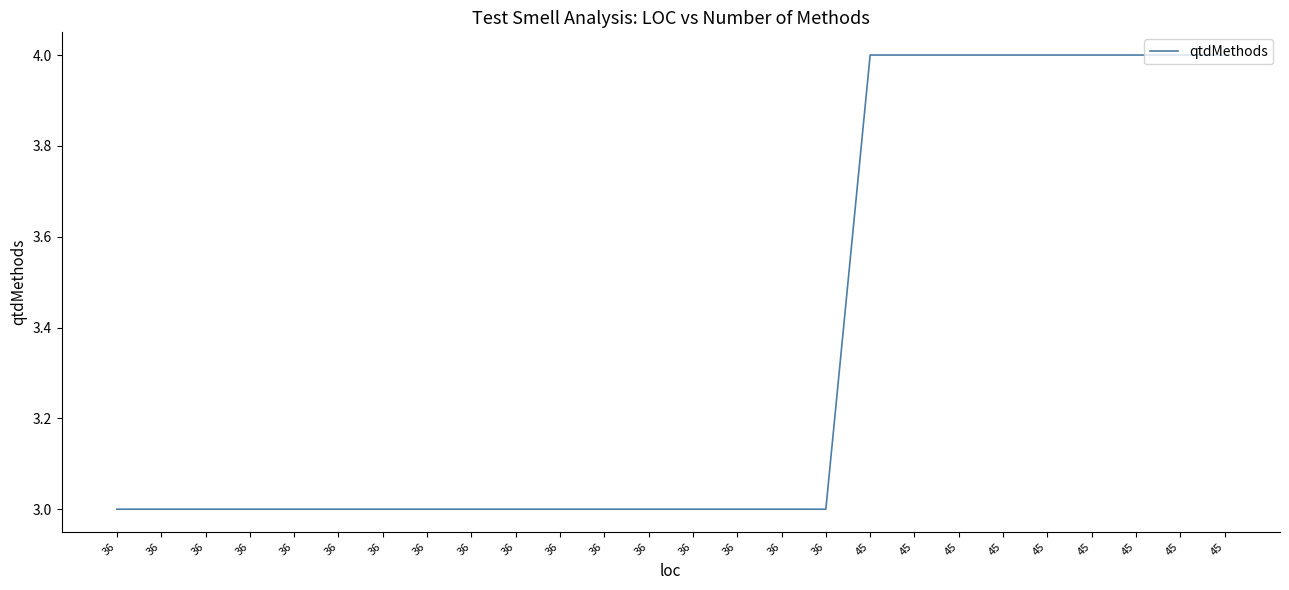

How many lines are shown in the chart?

1